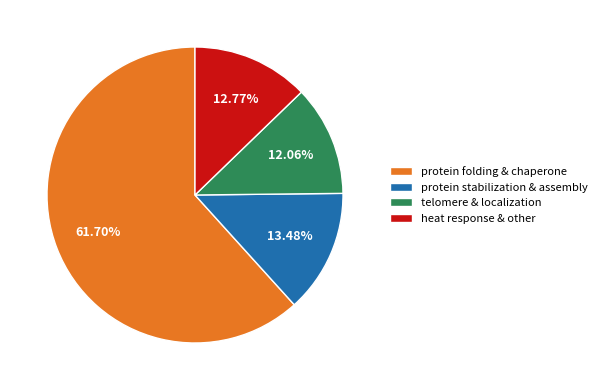

Is the sum of heat response & other and protein folding & chaperone greater than half?

Yes